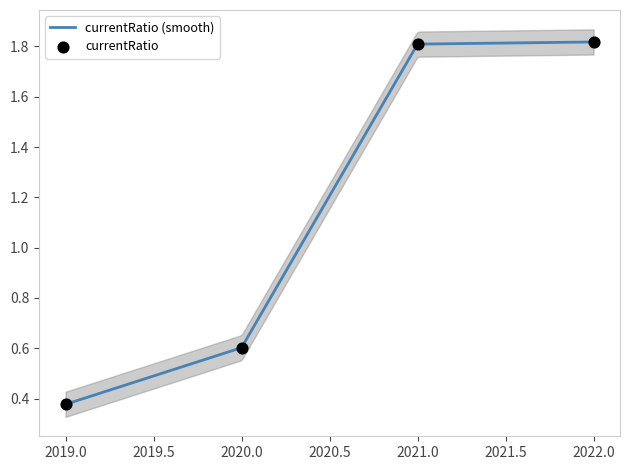

Which series reaches the maximum Y coordinate?

currentRatio